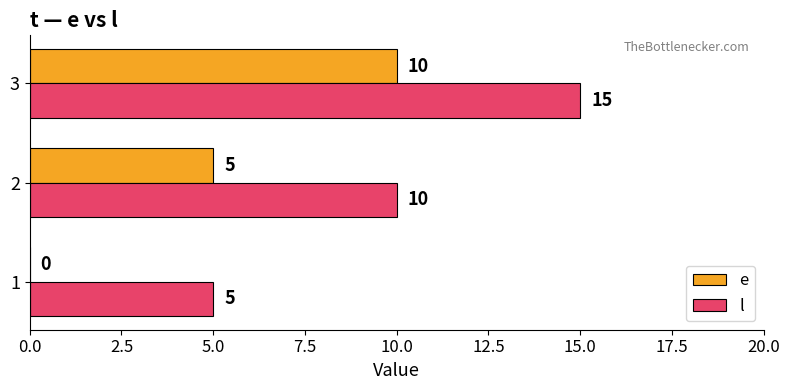

What is the approximate value of l at 1?

5